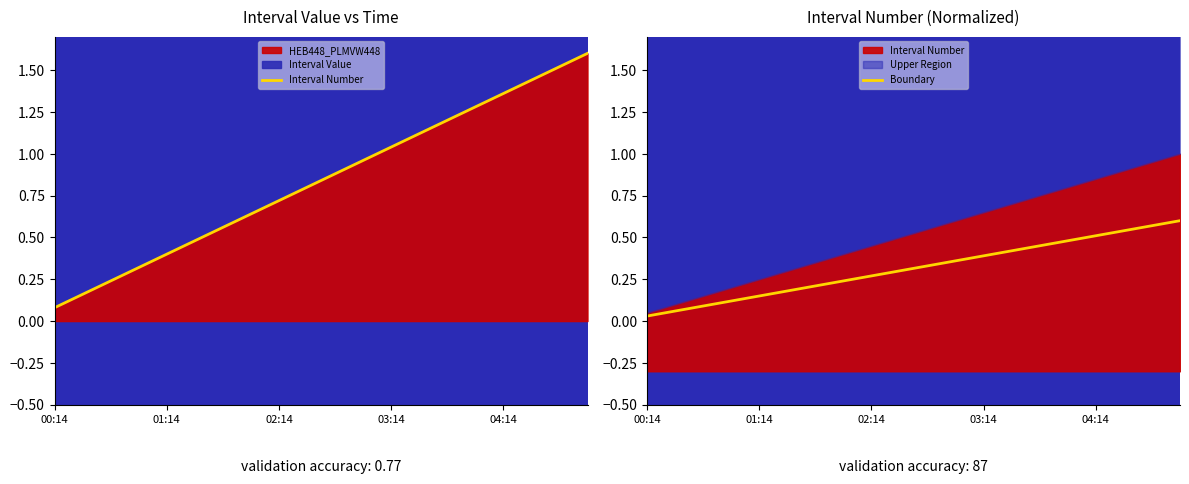

The Boundary series shows 0.2 at 03:14. True or false?

False